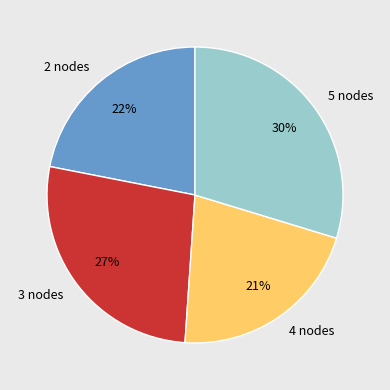

Count the number of slices in the pie.

4